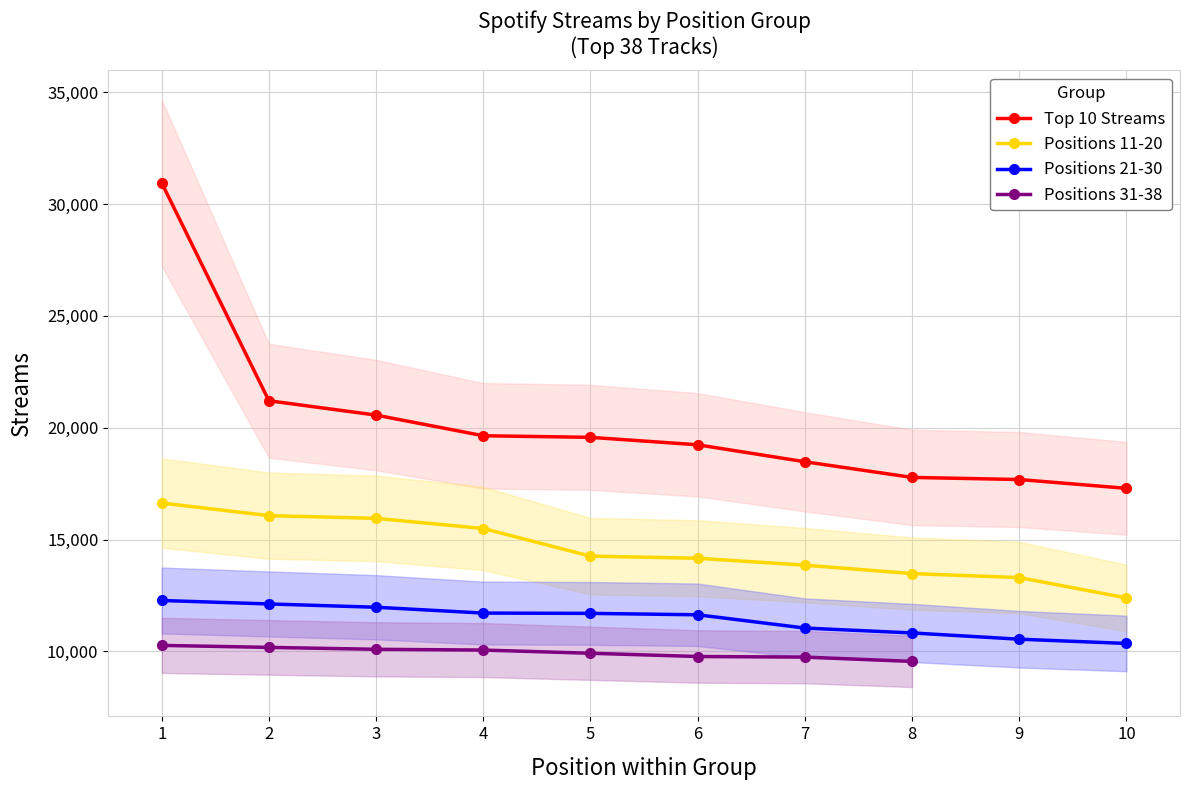

Reading left to right, transcribe all the data shown in this chart.

Top 10 Streams: 30950	21207	20566	19642	19571	19238	18479	17779	17685	17291
Positions 11-20: 16633	16069	15948	15494	14258	14164	13855	13478	13300	12391
Positions 21-30: 12275	12120	11973	11712	11698	11636	11042	10824	10544	10354